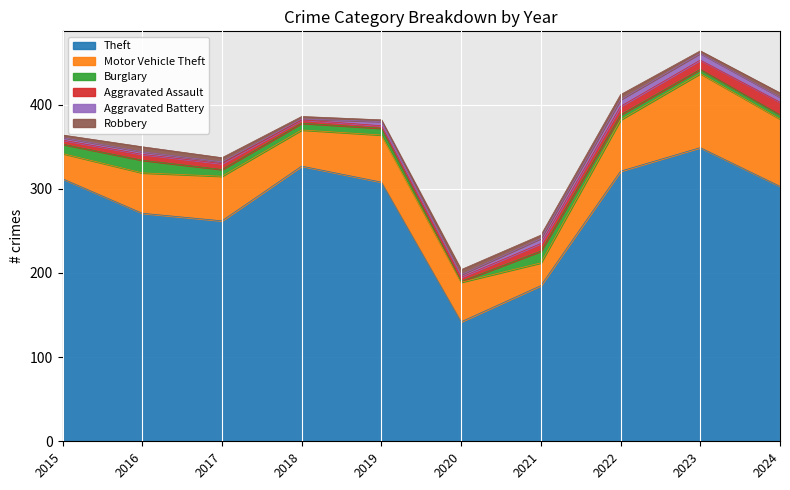

The value of Aggravated Battery at 2024 is 6. True or false?

True